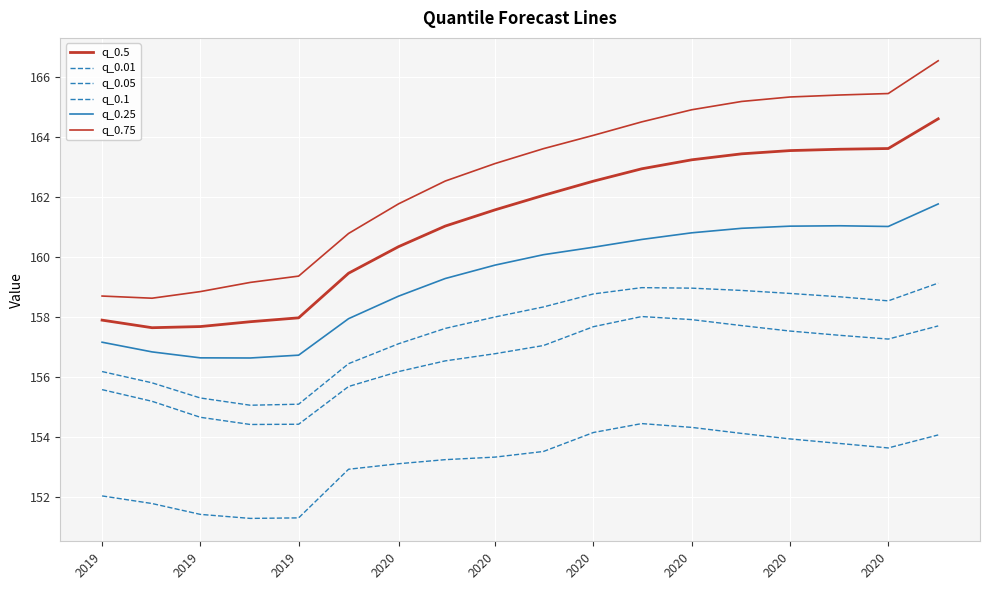

At which label does q_0.5 reach its minimum?

2019